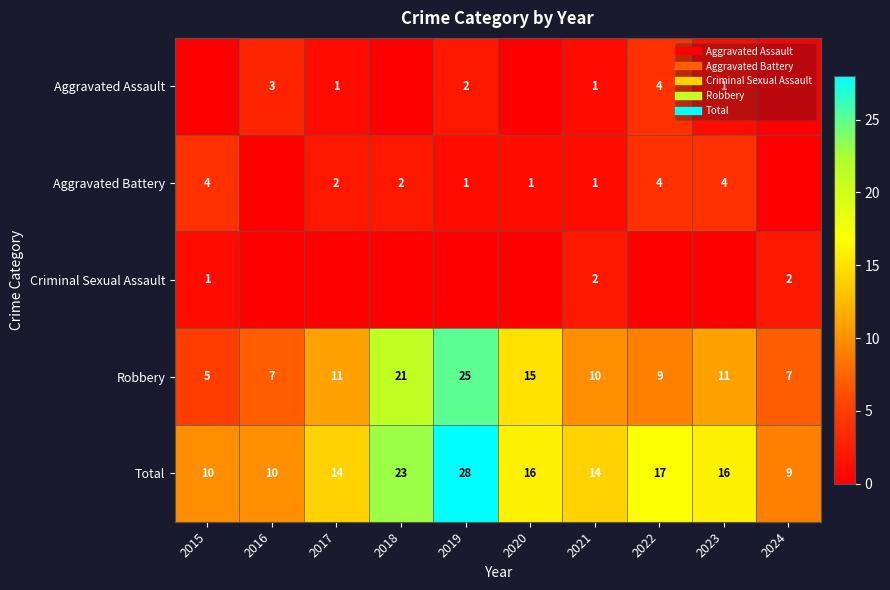

At which label does Aggravated Battery reach its peak?

2015